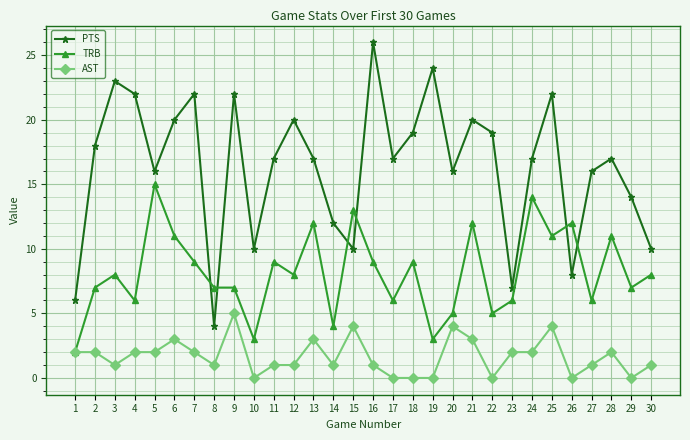

True or false: PTS has a value of 12 at 14.

True